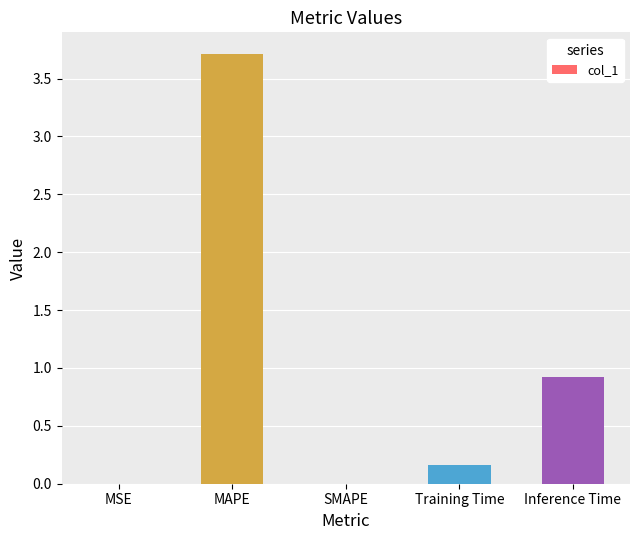

Which has a higher value, SMAPE or Training Time?

Training Time